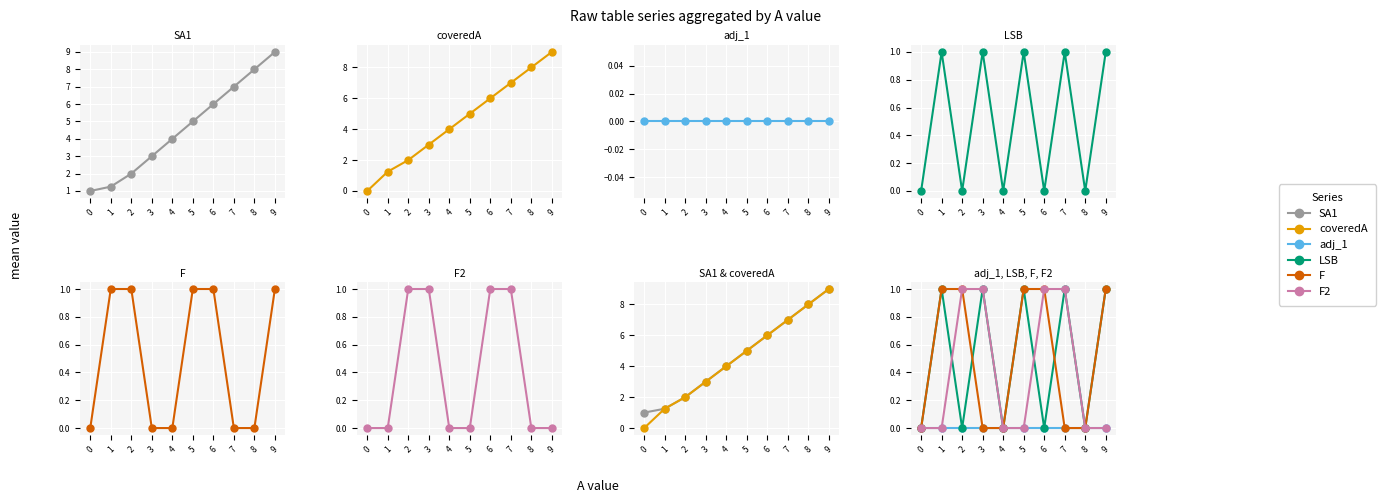

Rank the series by their maximum value, from highest to lowest.

SA1, coveredA, LSB, F, F2, adj_1